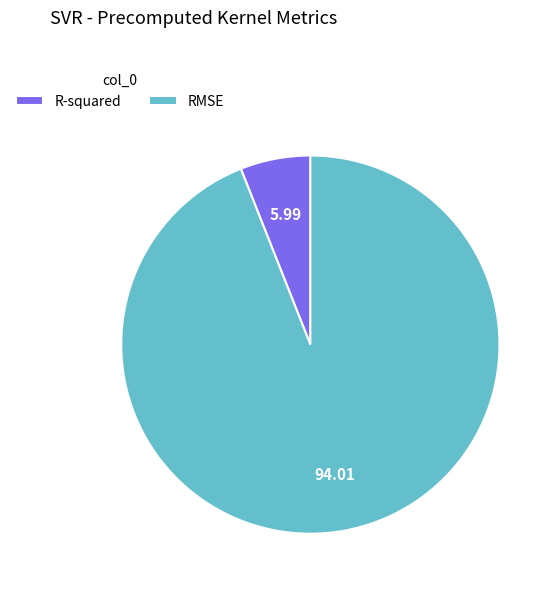

Is the sum of RMSE and R-squared greater than half?

Yes